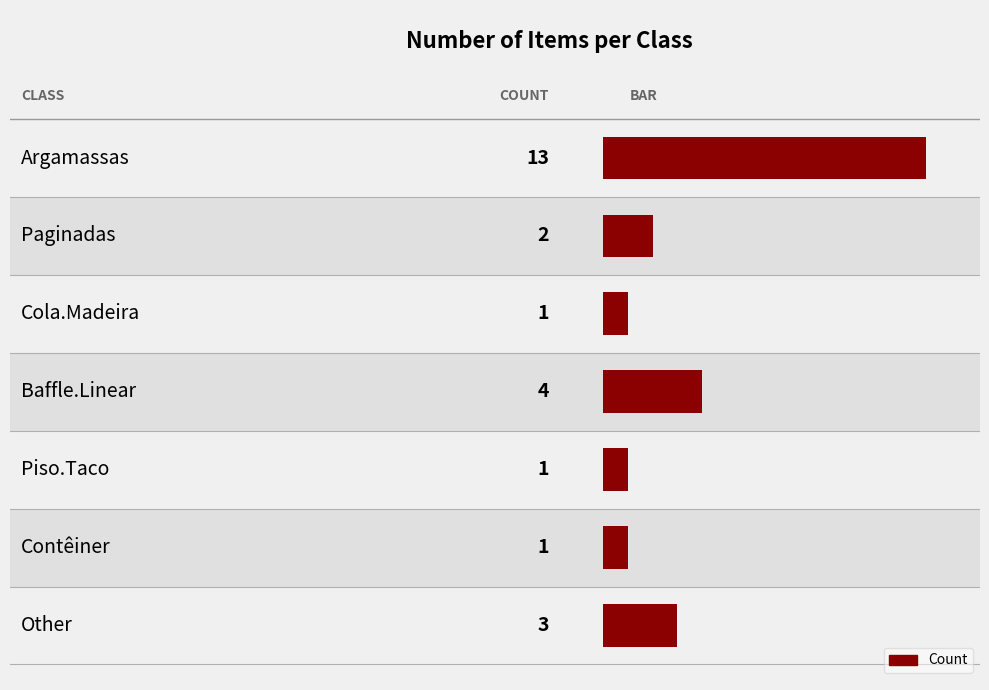

What is the difference between the values at Baffle.Linear and Argamassas?

9